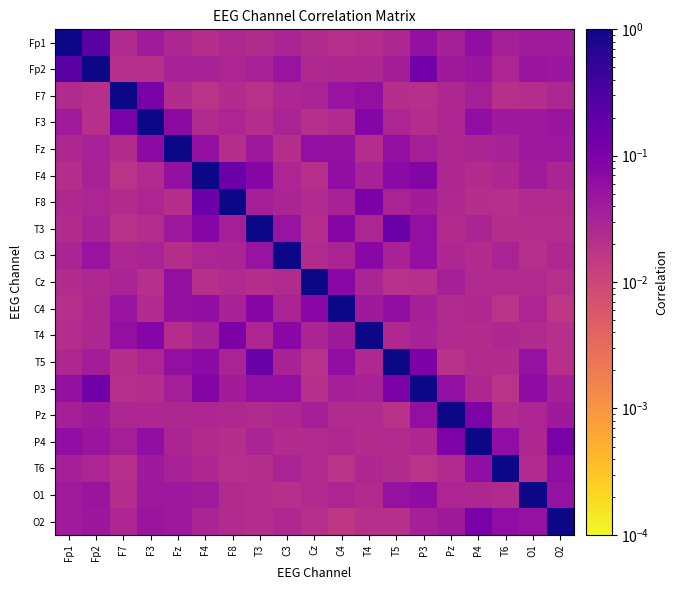

Reading left to right, what are all the values shown in this chart?

Fp1: Fp1=1.0	Fp2=0.2	F7=0.0	F3=0.0	Fz=0.0	F4=0.0	F8=0.0	T3=0.0	C3=0.0	Cz=0.0	C4=0.0	T4=0.0	T5=0.0	P3=0.1	Pz=0.0	P4=0.1	T6=0.0	O1=0.0	O2=0.0
Fp2: Fp1=0.2	Fp2=1.0	F7=0.0	F3=0.0	Fz=0.0	F4=0.0	F8=0.0	T3=0.0	C3=0.1	Cz=0.0	C4=0.0	T4=0.0	T5=0.0	P3=0.1	Pz=0.0	P4=0.0	T6=0.0	O1=0.0	O2=0.0
F7: Fp1=0.0	Fp2=0.0	F7=1.0	F3=0.1	Fz=0.0	F4=0.0	F8=0.0	T3=0.0	C3=0.0	Cz=0.0	C4=0.1	T4=0.1	T5=0.0	P3=0.0	Pz=0.0	P4=0.0	T6=0.0	O1=0.0	O2=0.0
F3: Fp1=0.0	Fp2=0.0	F7=0.1	F3=1.0	Fz=0.1	F4=0.0	F8=0.0	T3=0.0	C3=0.0	Cz=0.0	C4=0.0	T4=0.1	T5=0.0	P3=0.0	Pz=0.0	P4=0.1	T6=0.0	O1=0.0	O2=0.0
Fz: Fp1=0.0	Fp2=0.0	F7=0.0	F3=0.1	Fz=1.0	F4=0.1	F8=0.0	T3=0.0	C3=0.0	Cz=0.1	C4=0.1	T4=0.0	T5=0.1	P3=0.0	Pz=0.0	P4=0.0	T6=0.0	O1=0.0	O2=0.0
F4: Fp1=0.0	Fp2=0.0	F7=0.0	F3=0.0	Fz=0.1	F4=1.0	F8=0.2	T3=0.1	C3=0.0	Cz=0.0	C4=0.1	T4=0.0	T5=0.1	P3=0.1	Pz=0.0	P4=0.0	T6=0.0	O1=0.0	O2=0.0
F8: Fp1=0.0	Fp2=0.0	F7=0.0	F3=0.0	Fz=0.0	F4=0.2	F8=1.0	T3=0.0	C3=0.0	Cz=0.0	C4=0.0	T4=0.1	T5=0.0	P3=0.0	Pz=0.0	P4=0.0	T6=0.0	O1=0.0	O2=0.0
T3: Fp1=0.0	Fp2=0.0	F7=0.0	F3=0.0	Fz=0.0	F4=0.1	F8=0.0	T3=1.0	C3=0.1	Cz=0.0	C4=0.1	T4=0.0	T5=0.2	P3=0.1	Pz=0.0	P4=0.0	T6=0.0	O1=0.0	O2=0.0
C3: Fp1=0.0	Fp2=0.1	F7=0.0	F3=0.0	Fz=0.0	F4=0.0	F8=0.0	T3=0.1	C3=1.0	Cz=0.0	C4=0.0	T4=0.1	T5=0.0	P3=0.1	Pz=0.0	P4=0.0	T6=0.0	O1=0.0	O2=0.0
Cz: Fp1=0.0	Fp2=0.0	F7=0.0	F3=0.0	Fz=0.1	F4=0.0	F8=0.0	T3=0.0	C3=0.0	Cz=1.0	C4=0.1	T4=0.0	T5=0.0	P3=0.0	Pz=0.0	P4=0.0	T6=0.0	O1=0.0	O2=0.0
C4: Fp1=0.0	Fp2=0.0	F7=0.1	F3=0.0	Fz=0.1	F4=0.1	F8=0.0	T3=0.1	C3=0.0	Cz=0.1	C4=1.0	T4=0.0	T5=0.1	P3=0.0	Pz=0.0	P4=0.0	T6=0.0	O1=0.0	O2=0.0
T4: Fp1=0.0	Fp2=0.0	F7=0.1	F3=0.1	Fz=0.0	F4=0.0	F8=0.1	T3=0.0	C3=0.1	Cz=0.0	C4=0.0	T4=1.0	T5=0.0	P3=0.0	Pz=0.0	P4=0.0	T6=0.0	O1=0.0	O2=0.0
T5: Fp1=0.0	Fp2=0.0	F7=0.0	F3=0.0	Fz=0.1	F4=0.1	F8=0.0	T3=0.2	C3=0.0	Cz=0.0	C4=0.1	T4=0.0	T5=1.0	P3=0.1	Pz=0.0	P4=0.0	T6=0.0	O1=0.1	O2=0.0
P3: Fp1=0.1	Fp2=0.1	F7=0.0	F3=0.0	Fz=0.0	F4=0.1	F8=0.0	T3=0.1	C3=0.1	Cz=0.0	C4=0.0	T4=0.0	T5=0.1	P3=1.0	Pz=0.1	P4=0.0	T6=0.0	O1=0.1	O2=0.0
Pz: Fp1=0.0	Fp2=0.0	F7=0.0	F3=0.0	Fz=0.0	F4=0.0	F8=0.0	T3=0.0	C3=0.0	Cz=0.0	C4=0.0	T4=0.0	T5=0.0	P3=0.1	Pz=1.0	P4=0.1	T6=0.0	O1=0.0	O2=0.0
P4: Fp1=0.1	Fp2=0.0	F7=0.0	F3=0.1	Fz=0.0	F4=0.0	F8=0.0	T3=0.0	C3=0.0	Cz=0.0	C4=0.0	T4=0.0	T5=0.0	P3=0.0	Pz=0.1	P4=1.0	T6=0.1	O1=0.0	O2=0.1
T6: Fp1=0.0	Fp2=0.0	F7=0.0	F3=0.0	Fz=0.0	F4=0.0	F8=0.0	T3=0.0	C3=0.0	Cz=0.0	C4=0.0	T4=0.0	T5=0.0	P3=0.0	Pz=0.0	P4=0.1	T6=1.0	O1=0.0	O2=0.1
O1: Fp1=0.0	Fp2=0.0	F7=0.0	F3=0.0	Fz=0.0	F4=0.0	F8=0.0	T3=0.0	C3=0.0	Cz=0.0	C4=0.0	T4=0.0	T5=0.1	P3=0.1	Pz=0.0	P4=0.0	T6=0.0	O1=1.0	O2=0.1
O2: Fp1=0.0	Fp2=0.0	F7=0.0	F3=0.0	Fz=0.0	F4=0.0	F8=0.0	T3=0.0	C3=0.0	Cz=0.0	C4=0.0	T4=0.0	T5=0.0	P3=0.0	Pz=0.0	P4=0.1	T6=0.1	O1=0.1	O2=1.0